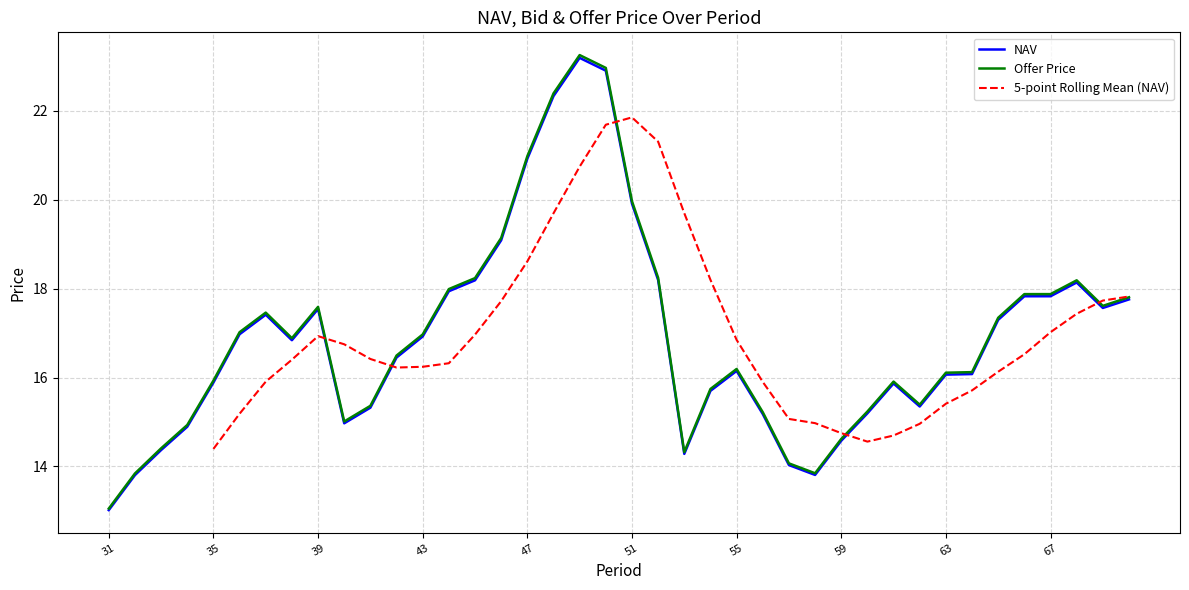

What is the maximum value for Offer Price?

23.3